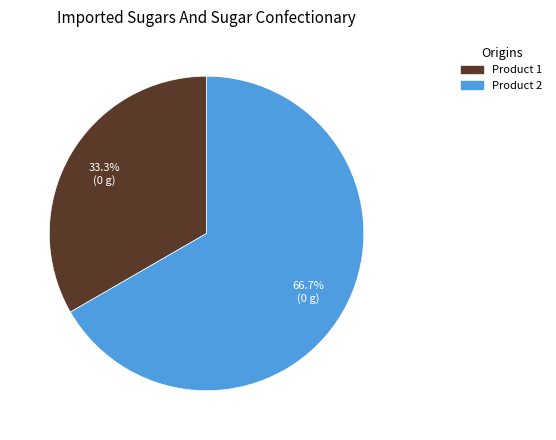

What is the largest slice in the pie chart?

Product 2